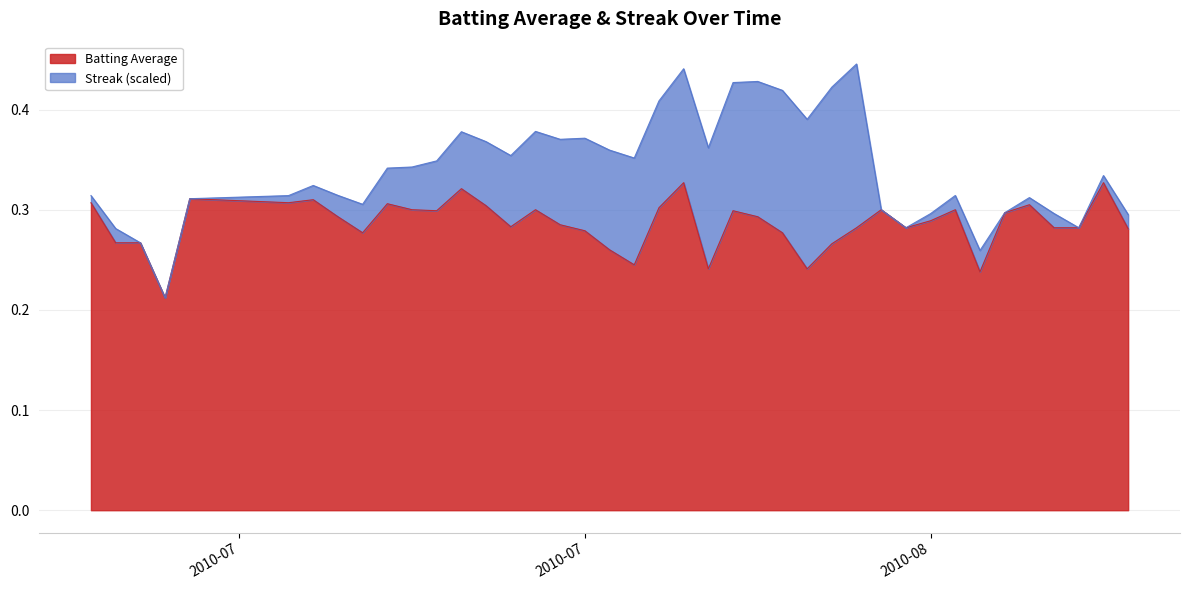

Which label corresponds to the largest value in the chart?

2010-07-31